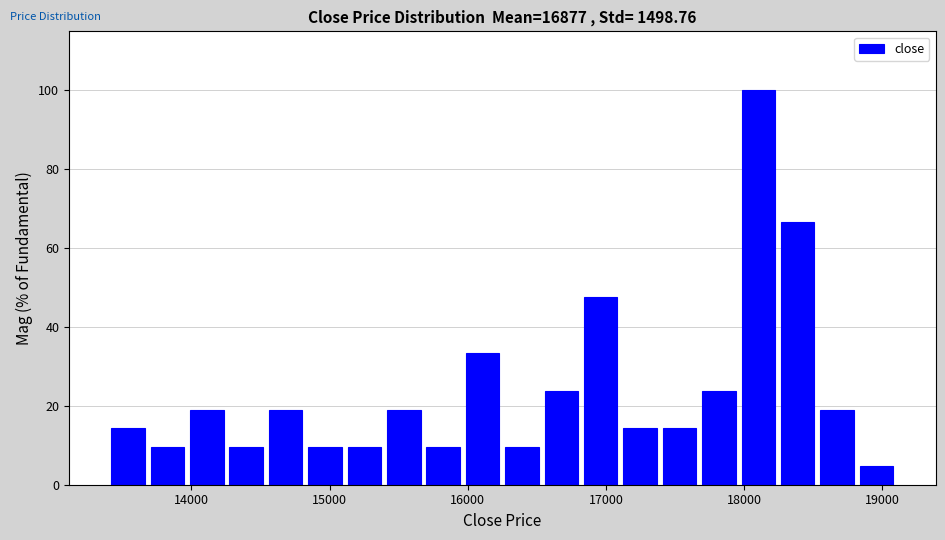

Around what value on the x-axis is the tallest bar? Give the approximate position of its centre, as read against the axis.

18100